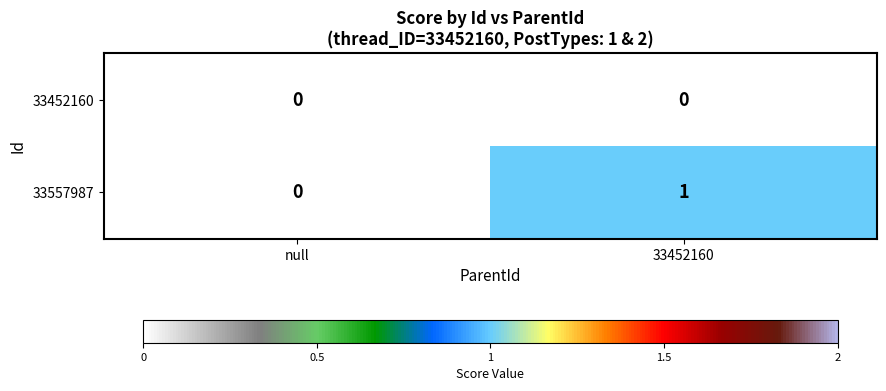

Where is 33557987 nearest to the value 0?

null